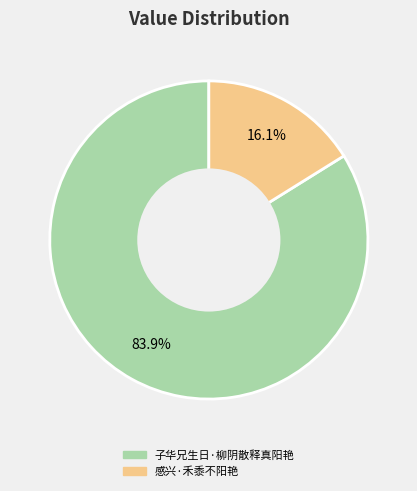

True or false: 子华兄生日·柳阴散释真阳艳 accounts for 78% of the total.

False